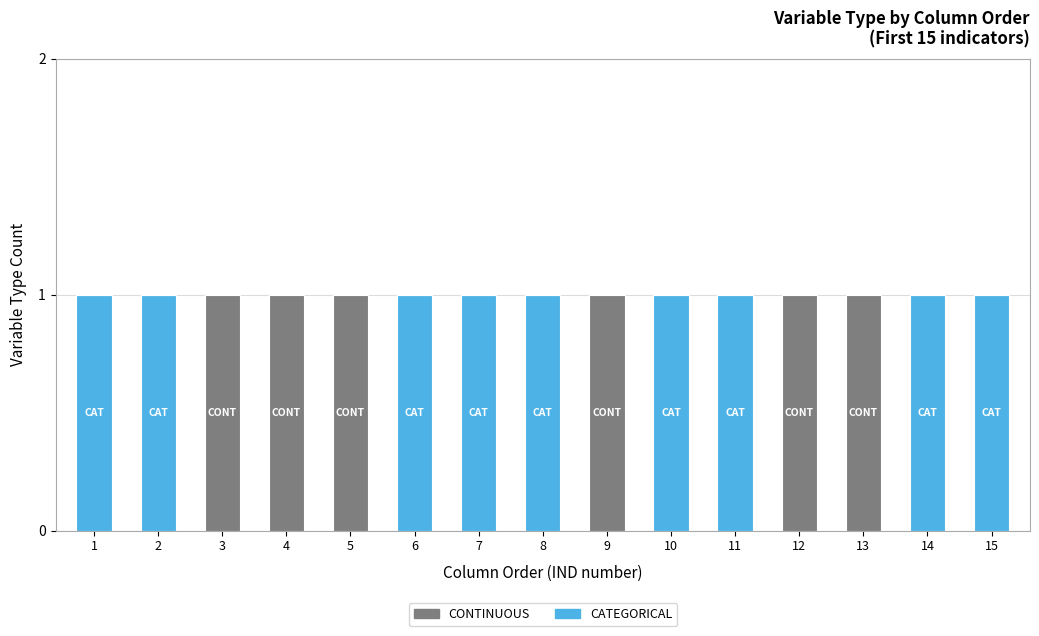

What are all the series names shown in the legend?

CONTINUOUS, CATEGORICAL